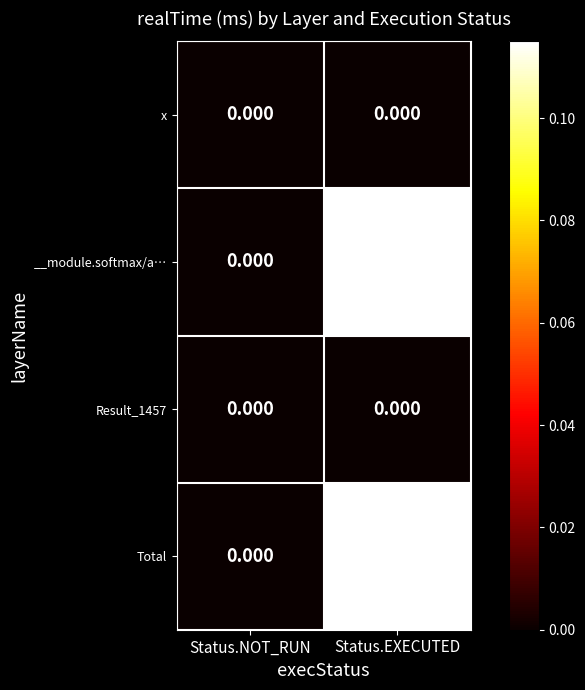

At which category is the sum across all series the highest?

Status.EXECUTED